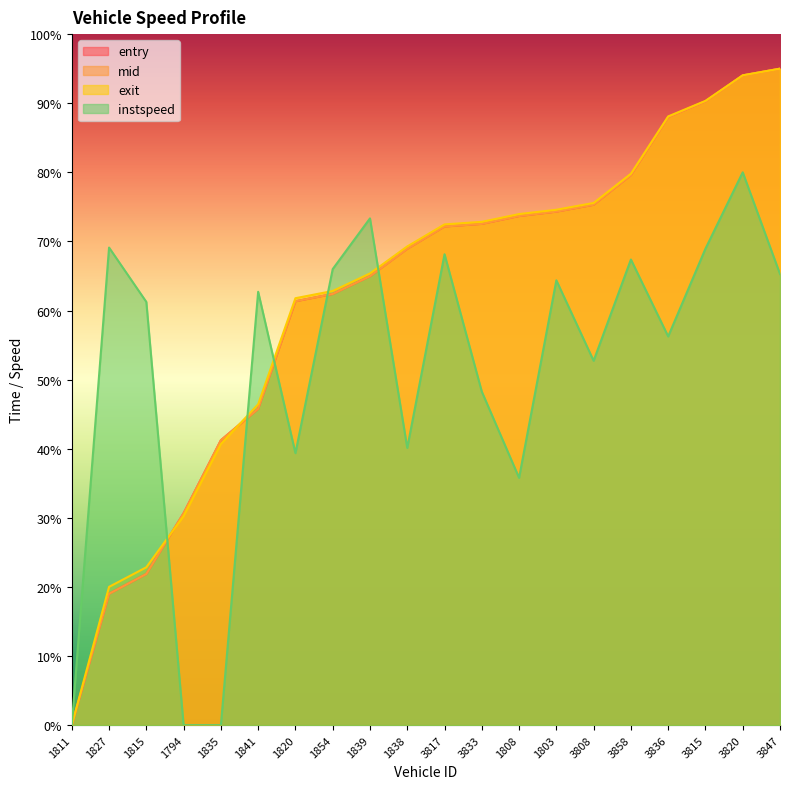

What is the sum of the entry values at 1838 and 1827?

87.9